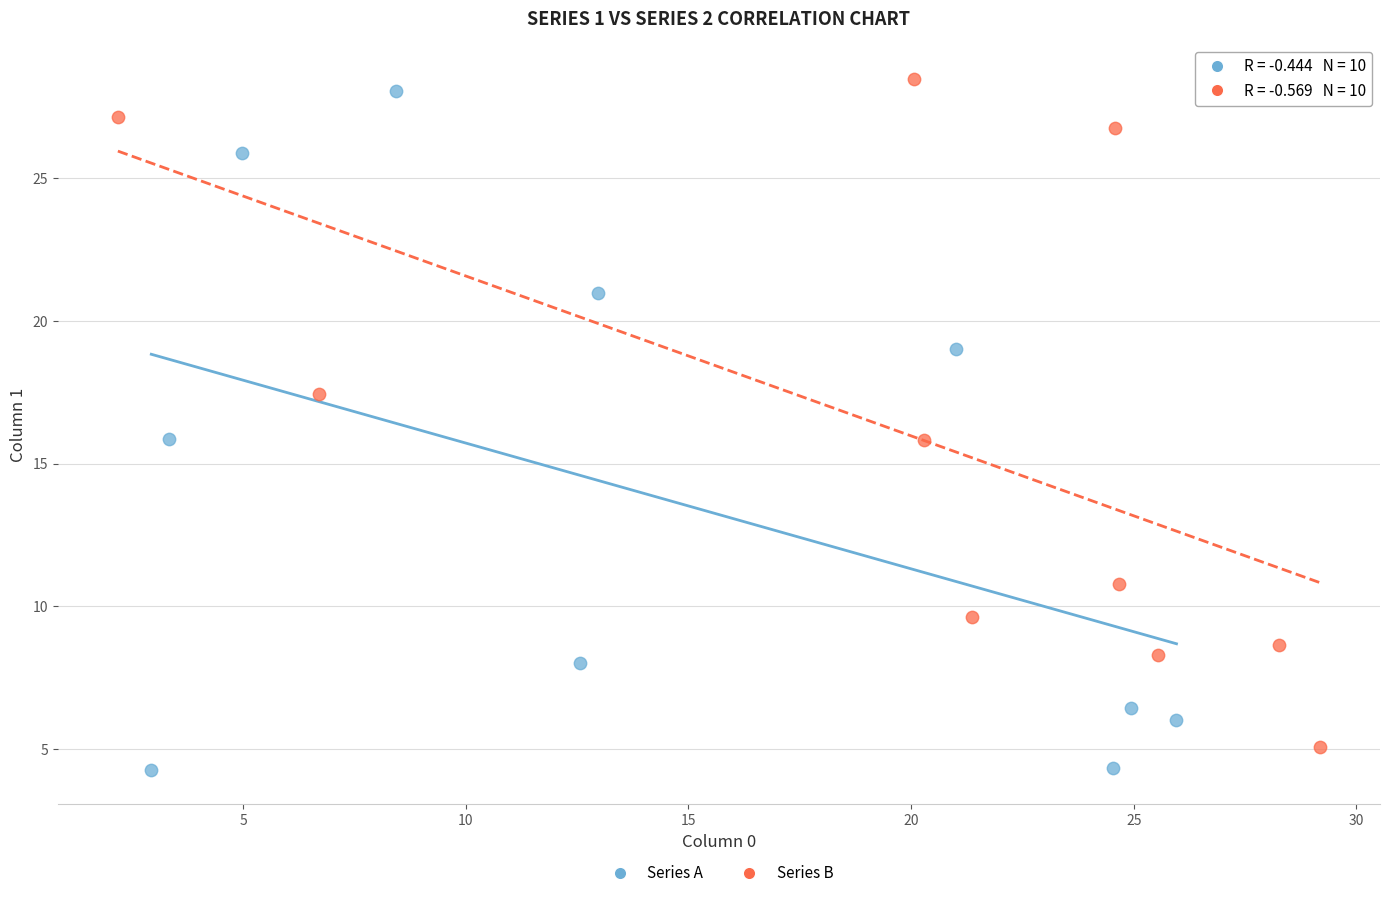

Which series contains the highest Y value?

Series B